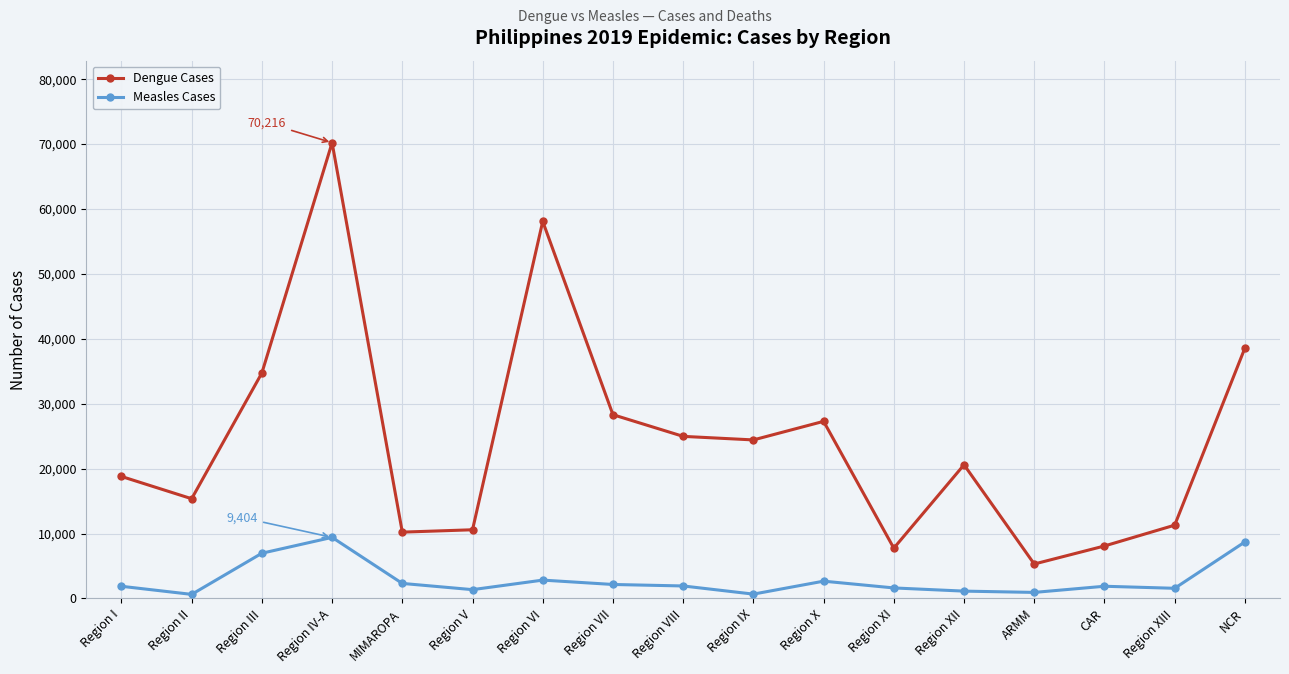

True or false: Dengue Cases and Measles Cases intersect in this chart.

False